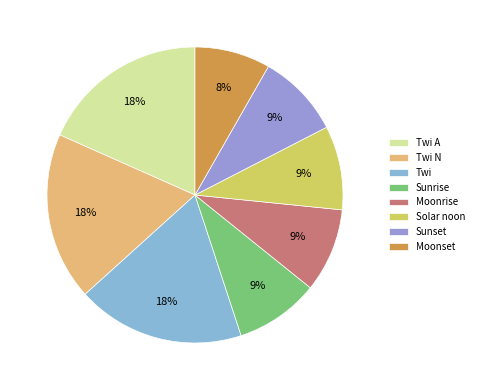

Approximately how many times larger is the value at Twi A compared to Twi N?

1.0